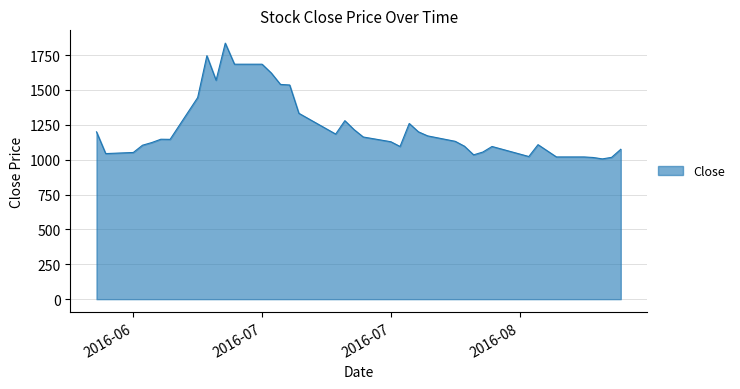

What is the minimum value shown in the chart?

1006